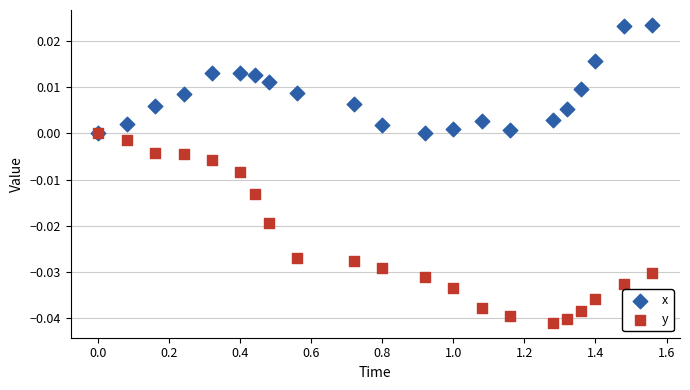

Which series reaches the maximum Y coordinate?

x